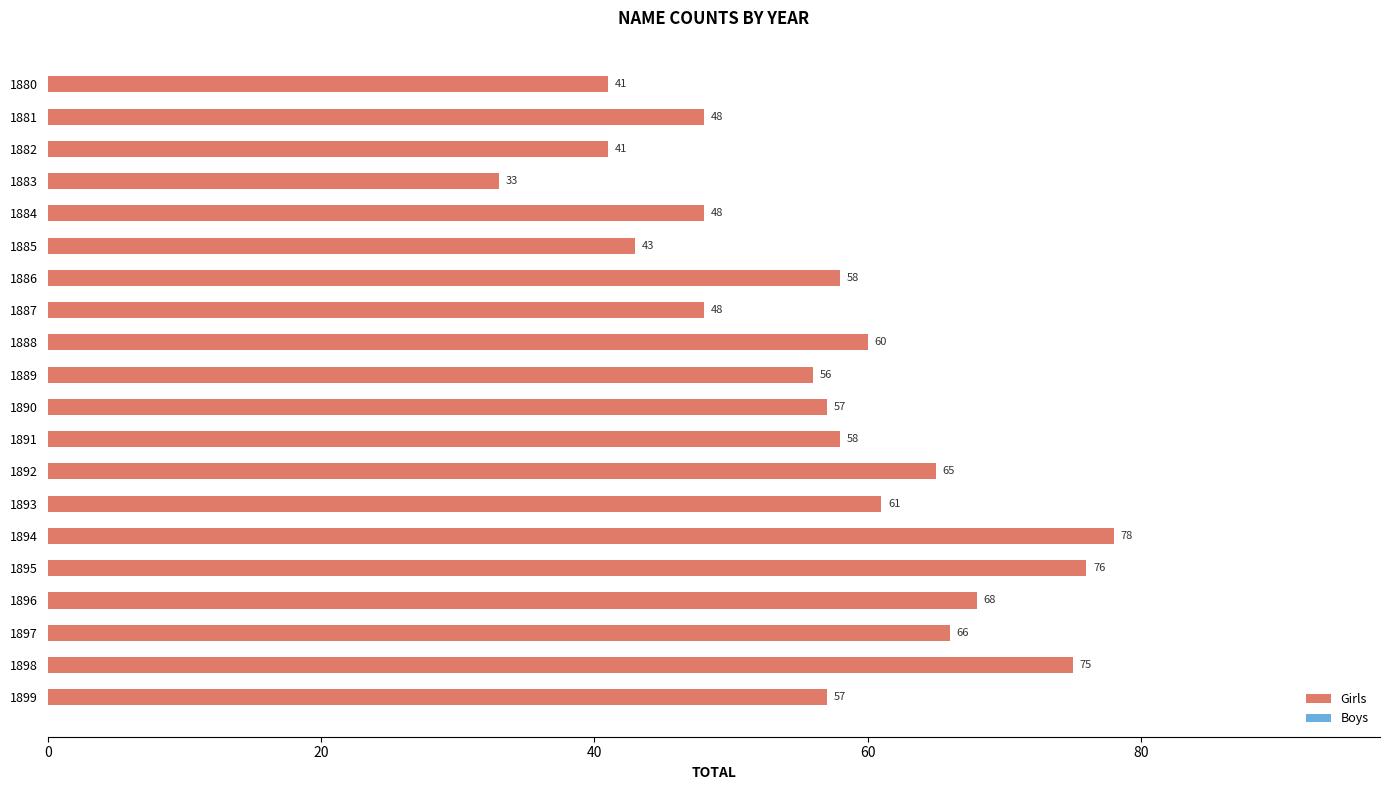

At which category does the chart reach its peak across all series?

1894